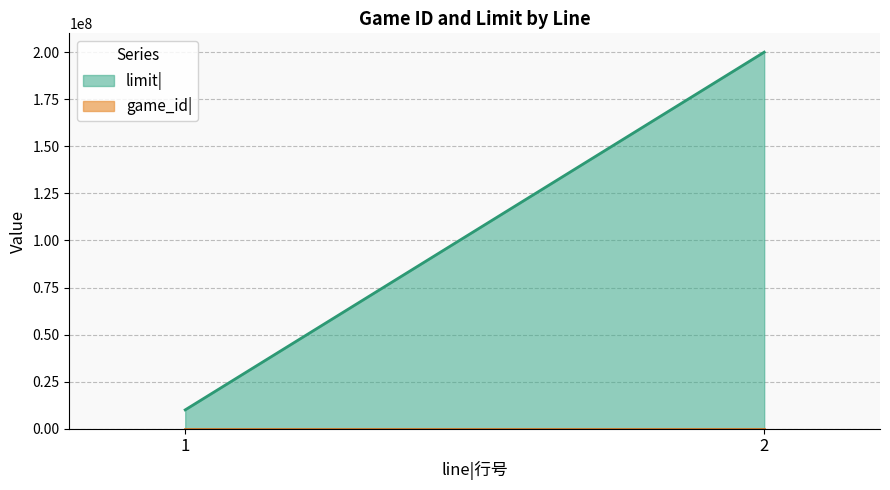

Reading left to right, transcribe all the data shown in this chart.

game_id|: 1	2
limit|: 10000000	200000000